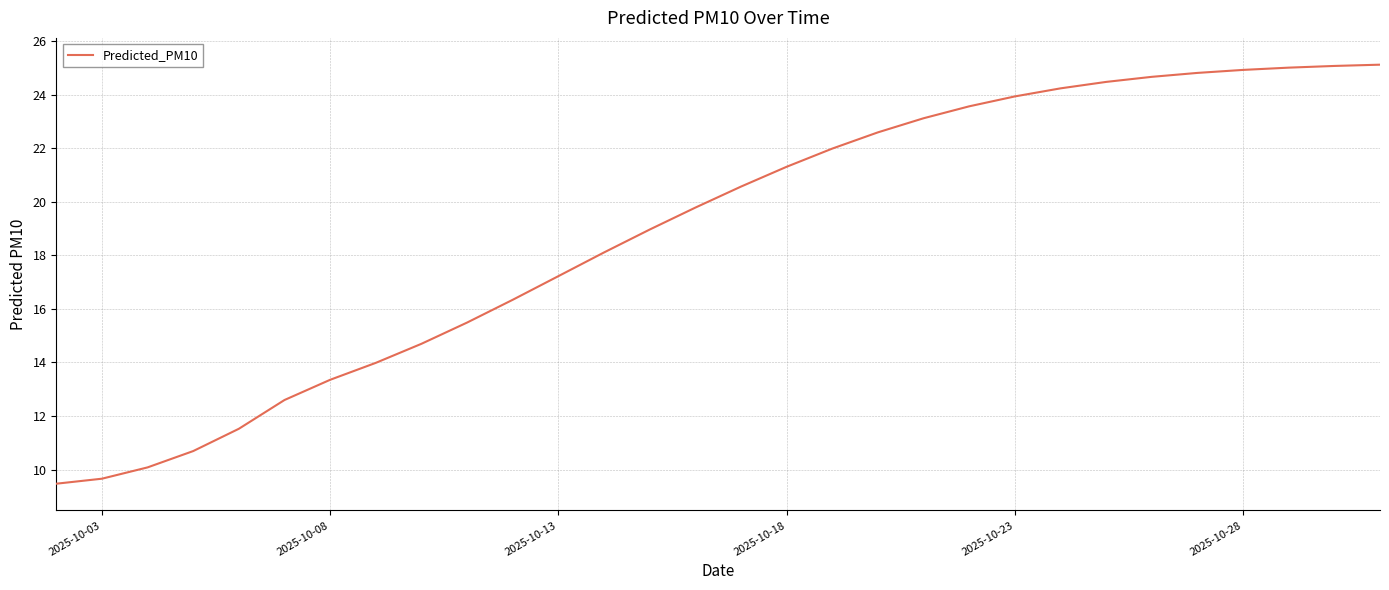

What is the maximum value shown in the chart?

25.1